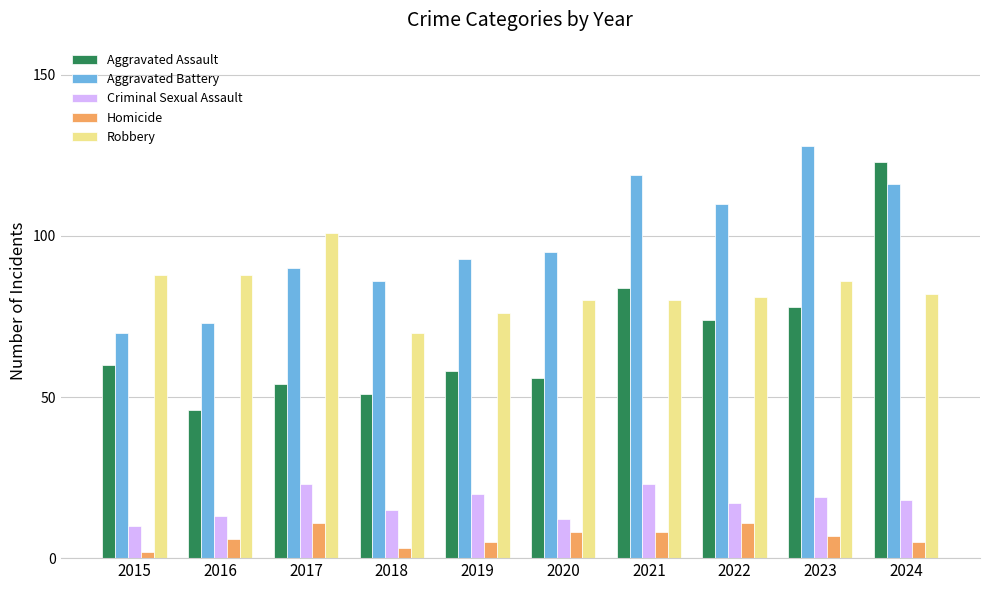

How many bars are there in each group?

5